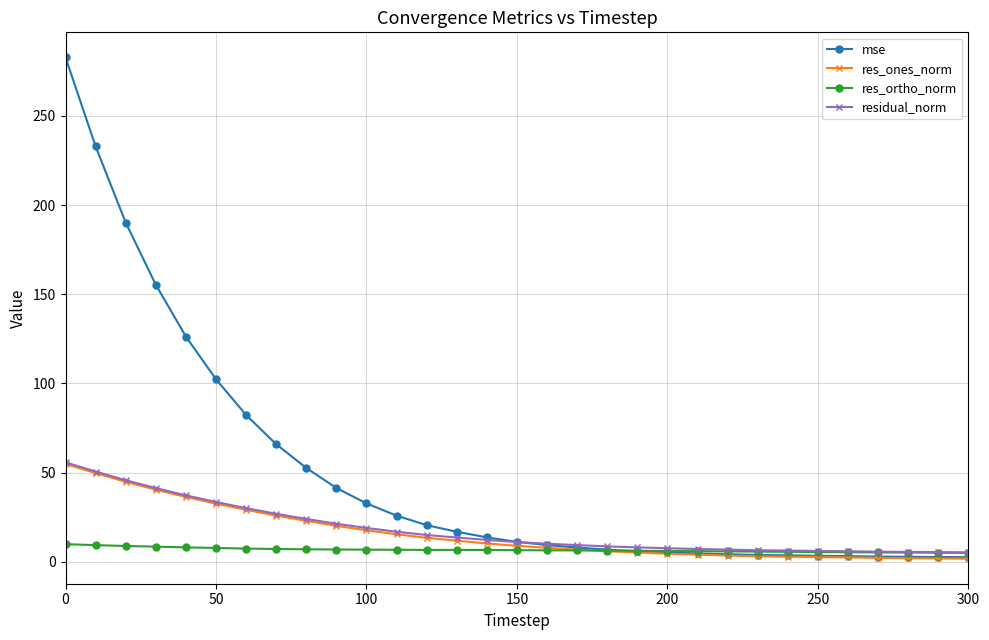

Which series has the largest total across all categories?

mse